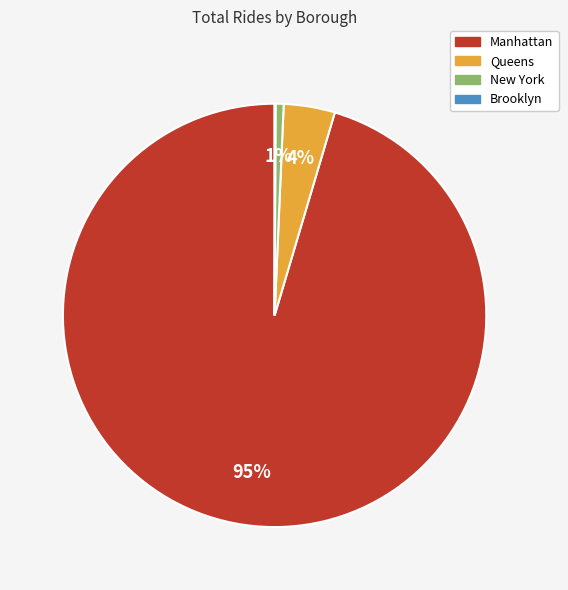

Is there any slice that represents more than half of the pie?

Yes